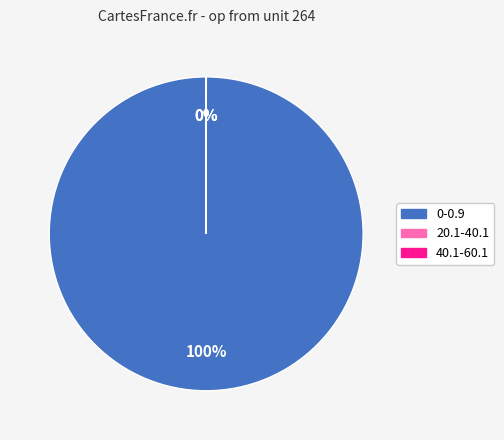

The 0-0.9 slice represents 93% of the pie. True or false?

False